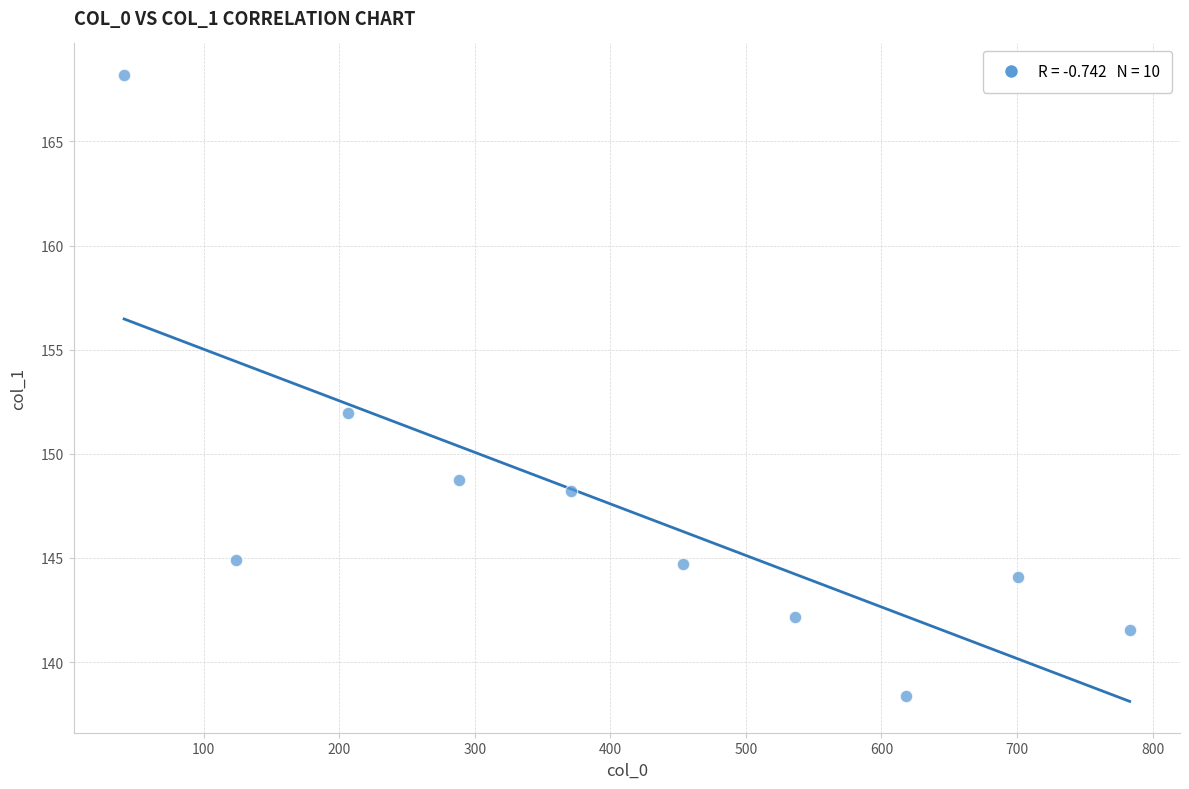

What is the average Y value?

147.3